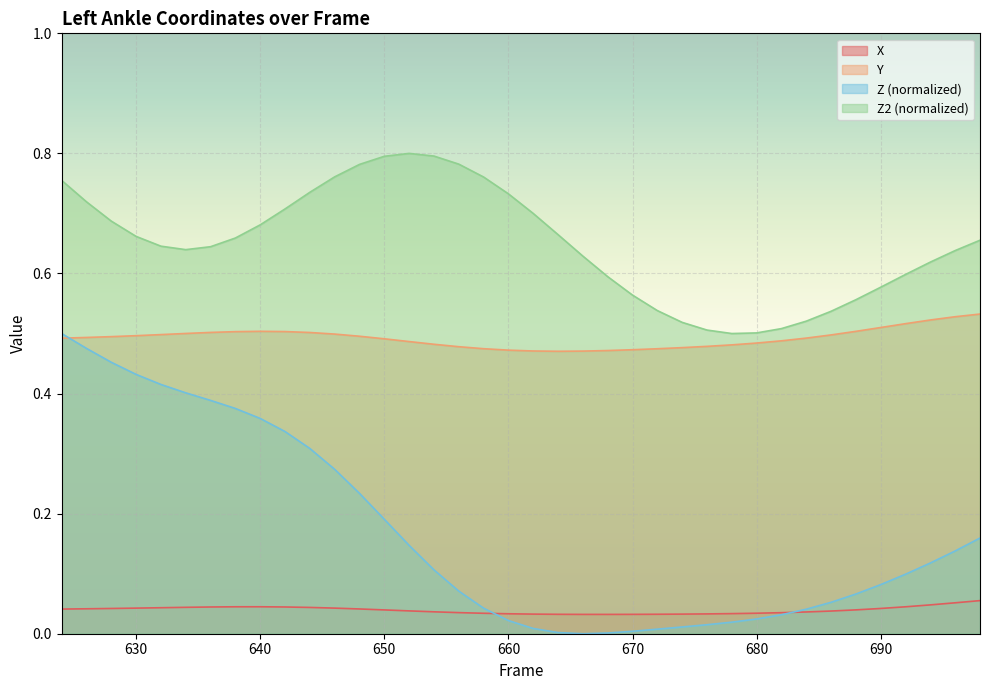

What is the minimum value for Z2?

0.5